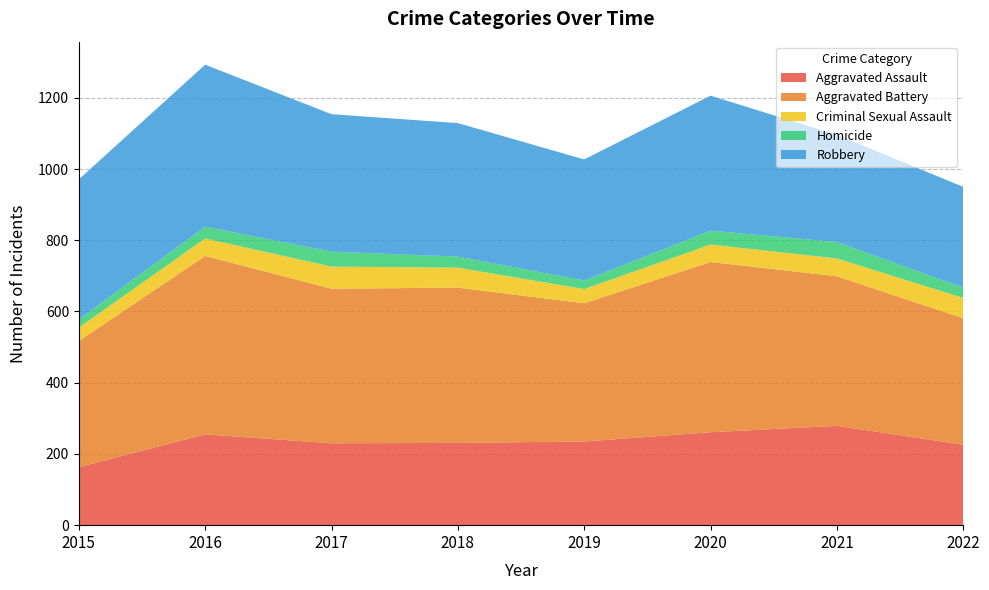

Reading left to right, transcribe all the data shown in this chart.

Aggravated Assault: 163	255	230	231	235	261	279	226
Aggravated Battery: 354	501	434	436	388	478	420	355
Criminal Sexual Assault: 38	49	62	56	40	49	50	57
Homicide: 23	33	42	31	24	39	46	29
Robbery: 393	455	386	375	340	379	301	283